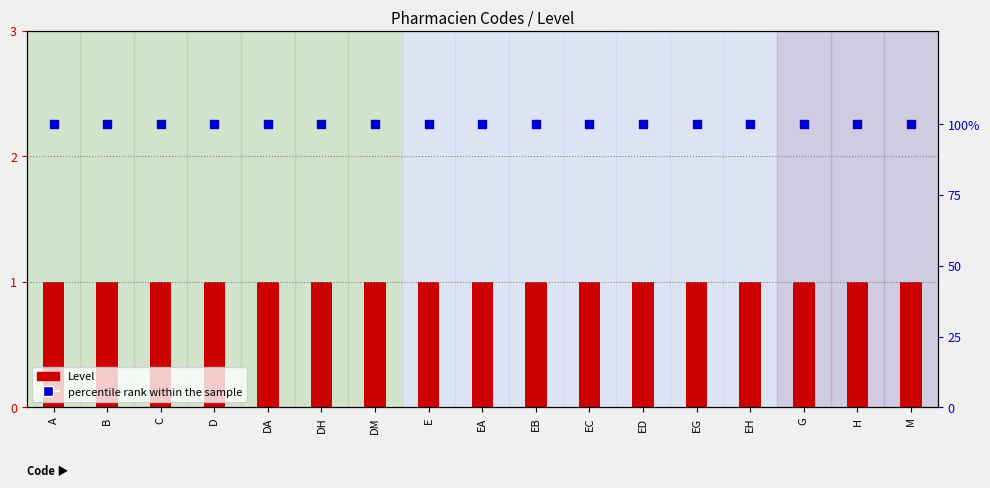

At which category is the sum across all series the highest?

A